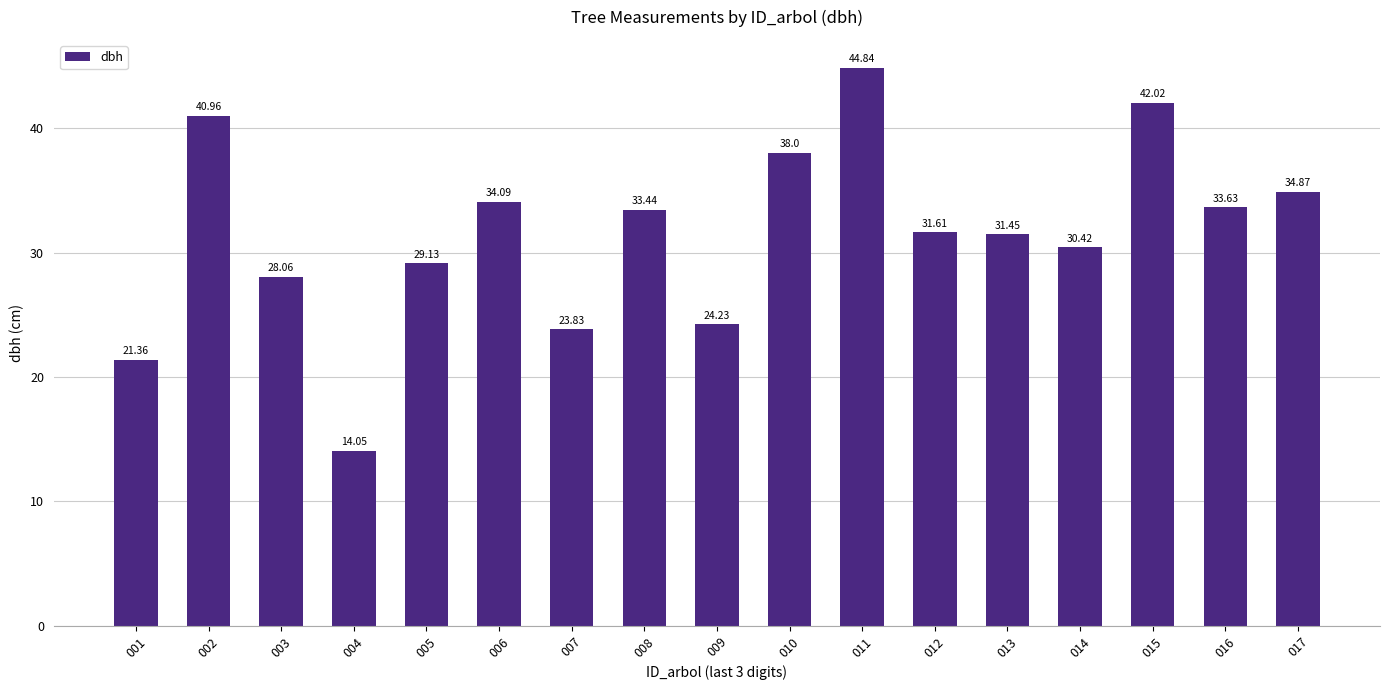

What is the difference between the maximum and minimum values?

30.8